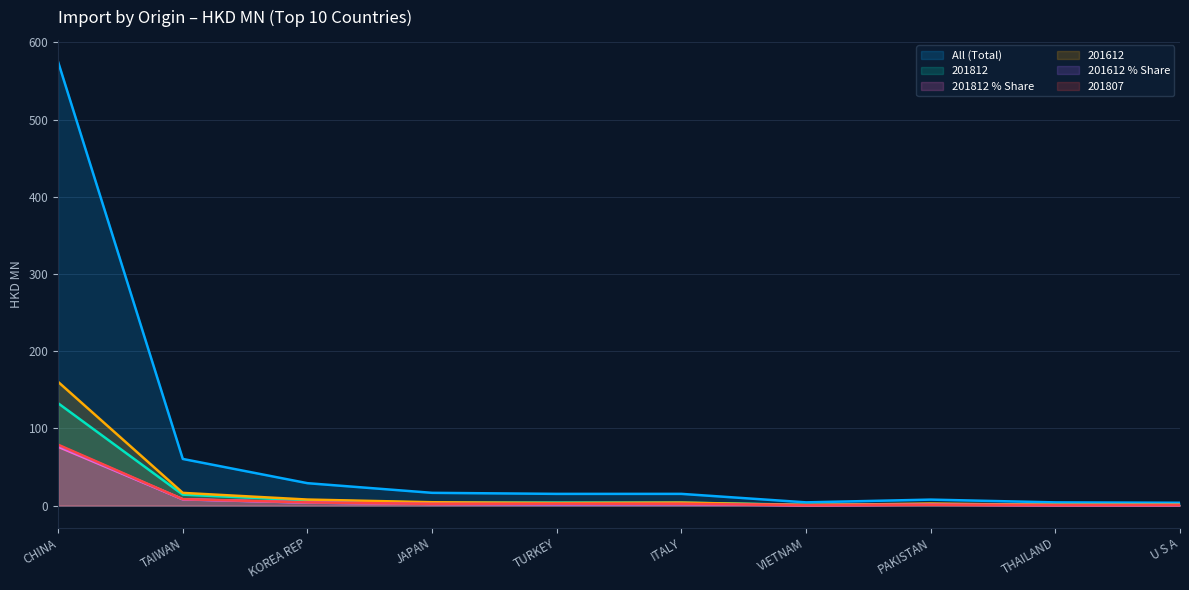

True or false: 201612 has a value of 4.3 at JAPAN.

True